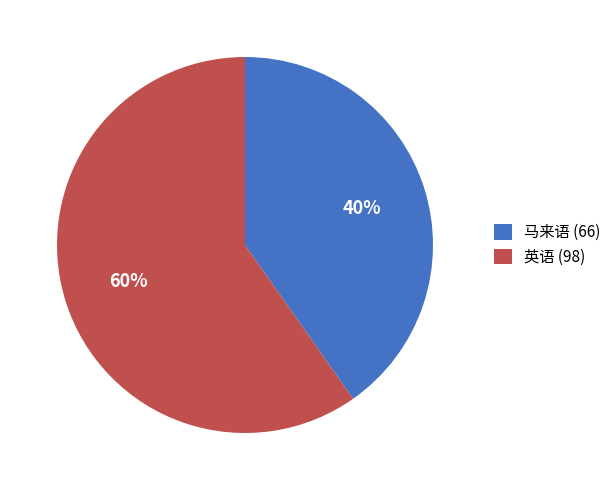

To the nearest percent, what is the difference between the largest and smallest slice percentages?

20%